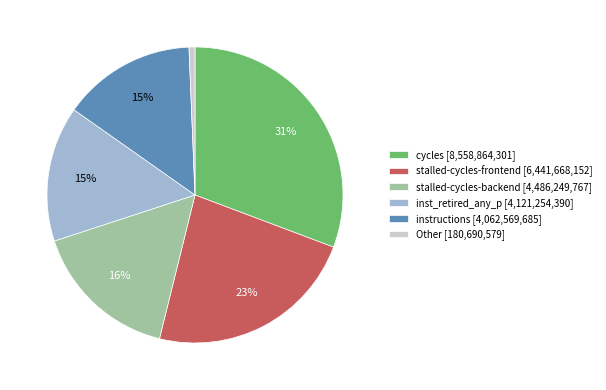

Is there any slice that represents more than half of the pie?

No